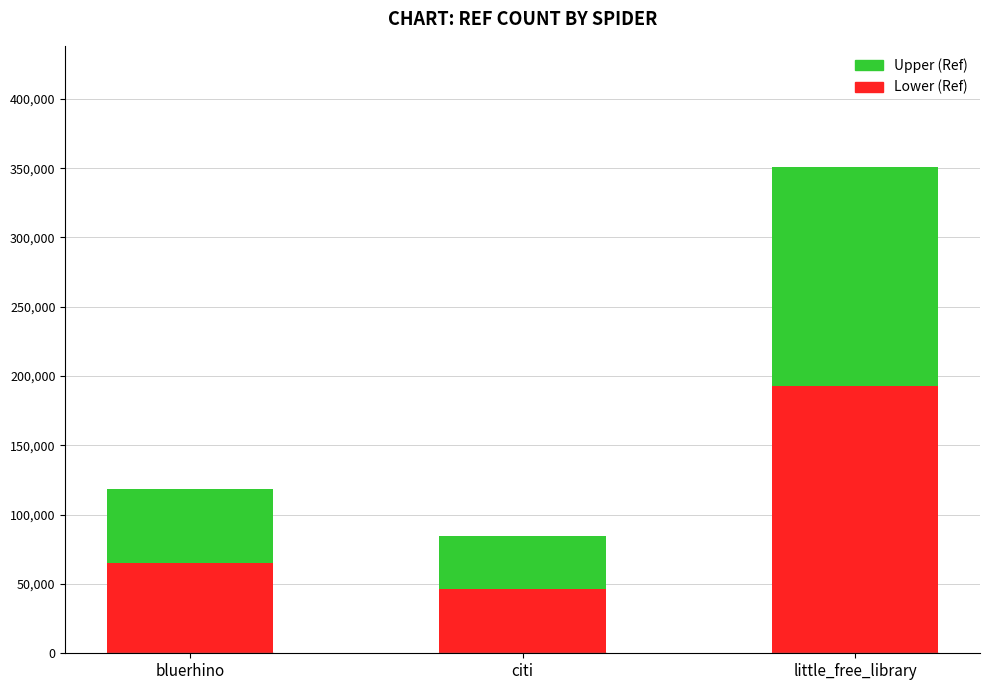

Reading left to right, transcribe the values for Lower (Ref).

bluerhino=65320.8	citi=46627.4	little_free_library=192828.9